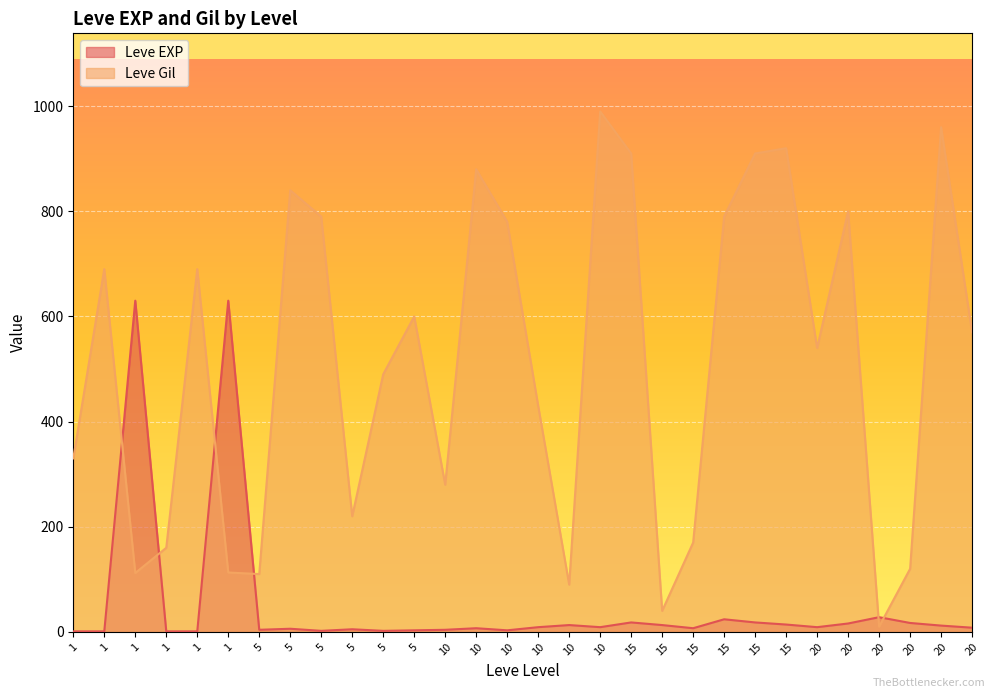

How many interior local peaks does the Leve EXP series have?

9